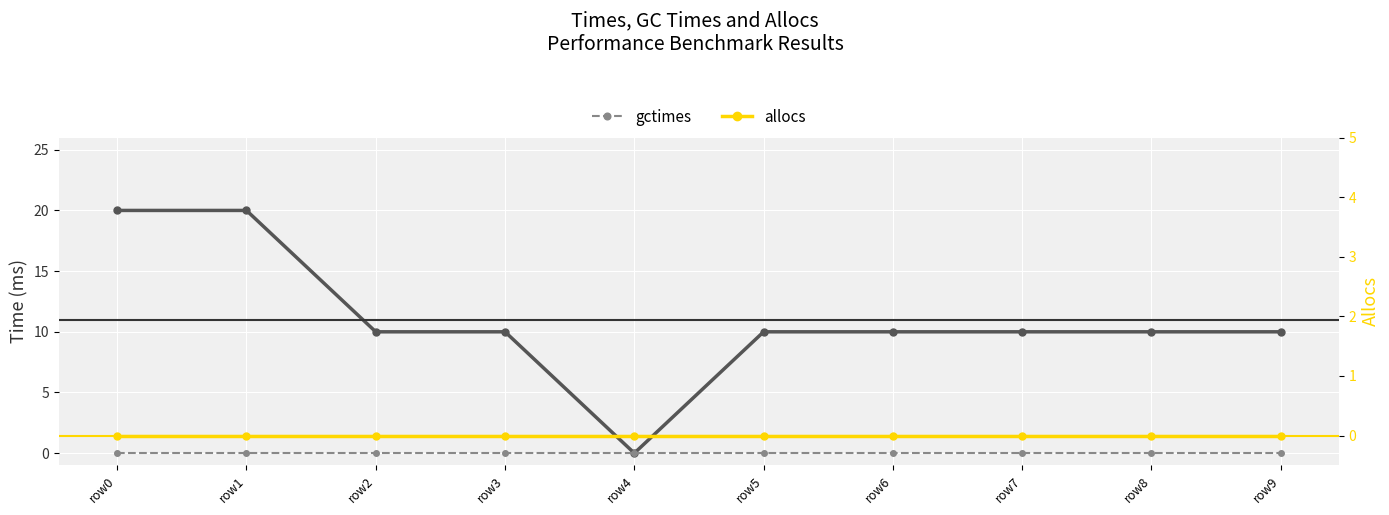

How many categories are shown in the chart?

10